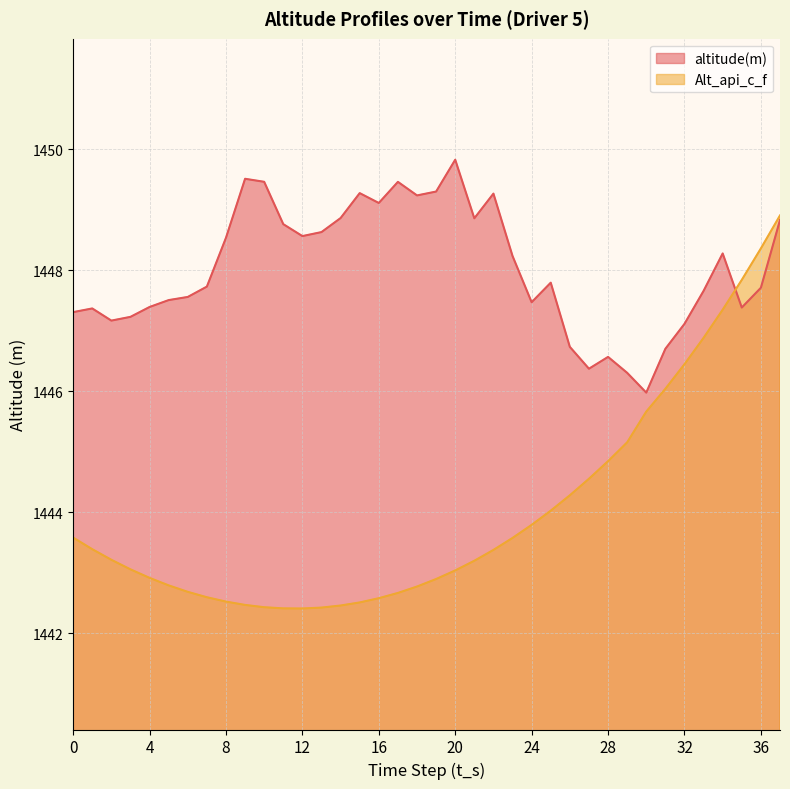

How many interior local valleys does the Alt_api_c_f series have?

1